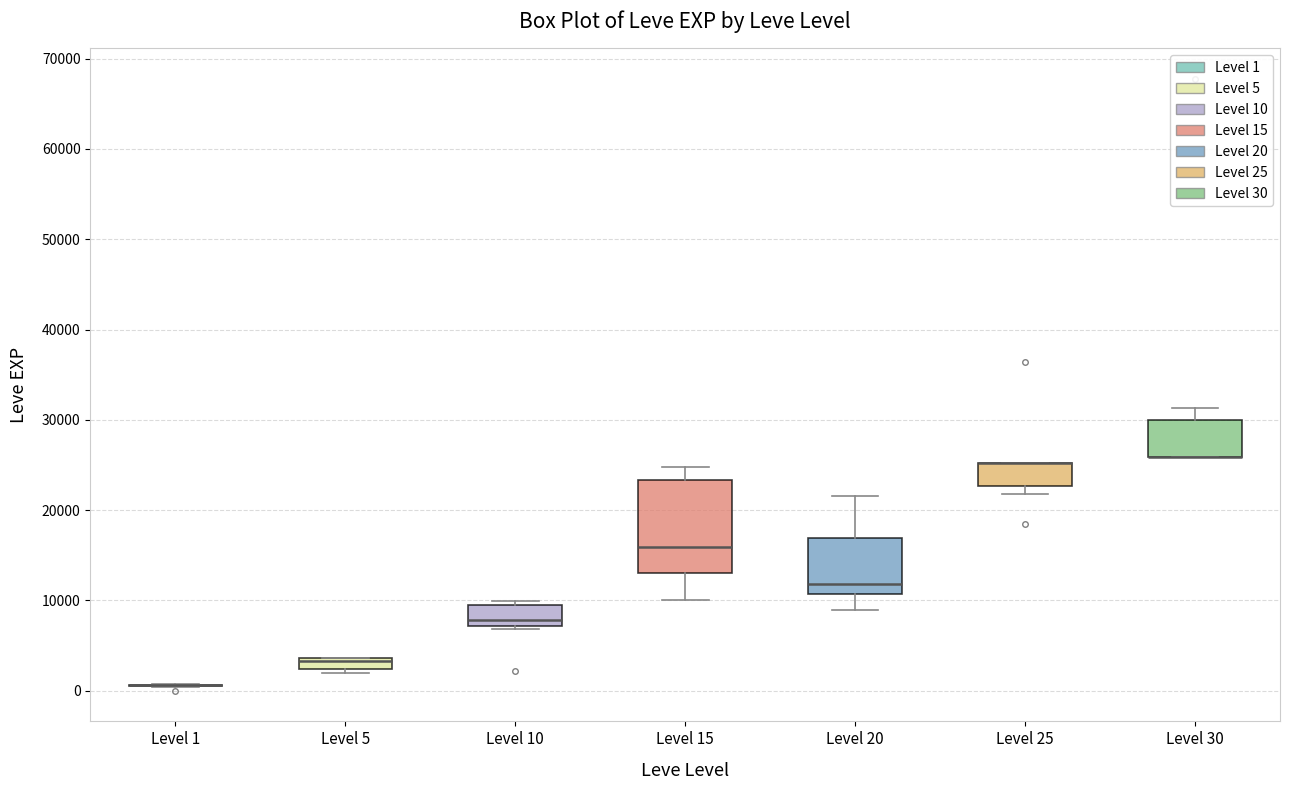

Where does the lower whisker of the box for Level 15 end on the y-axis? The values are not printed on the chart, so give them approximately, as read against the axis.

10000